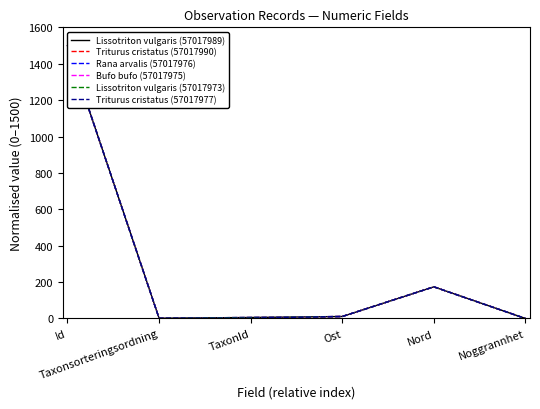

Rank the series at Nord from highest to lowest value.

Lissotriton vulgaris (57017989), Triturus cristatus (57017990), Lissotriton vulgaris (57017973), Bufo bufo (57017975), Rana arvalis (57017976), Triturus cristatus (57017977)